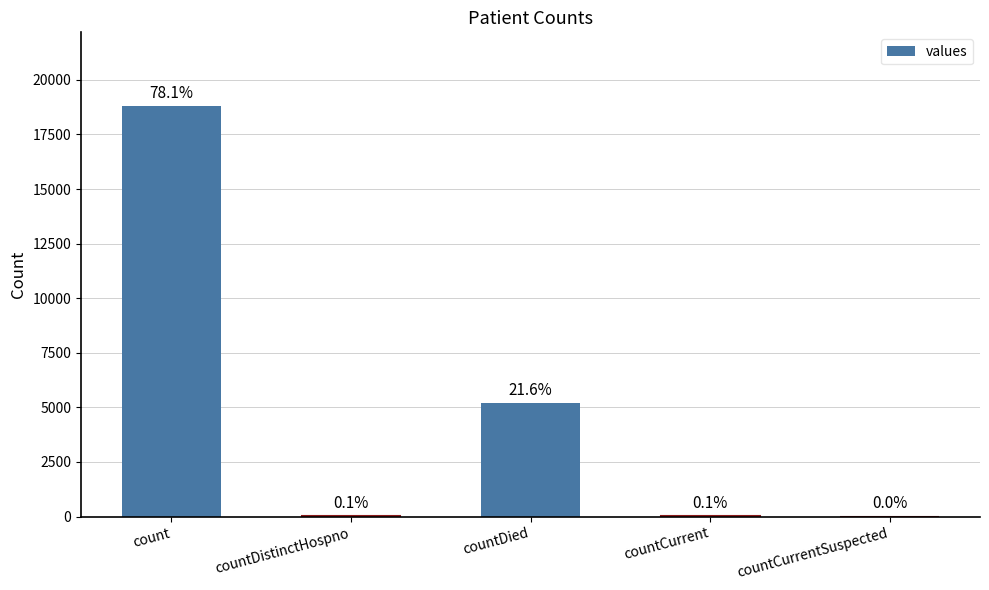

How many bars are there in total?

5